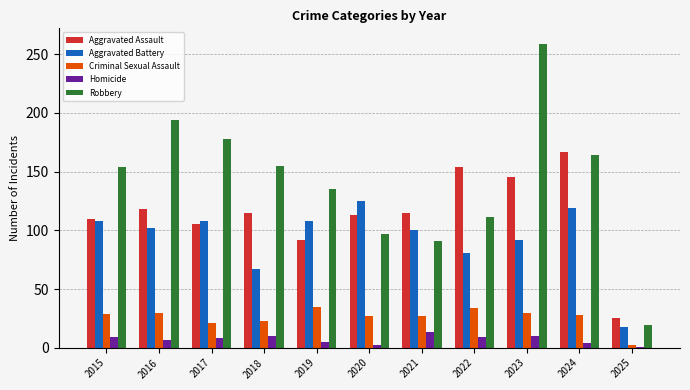

What is the difference between the highest and lowest values at 2019?

130